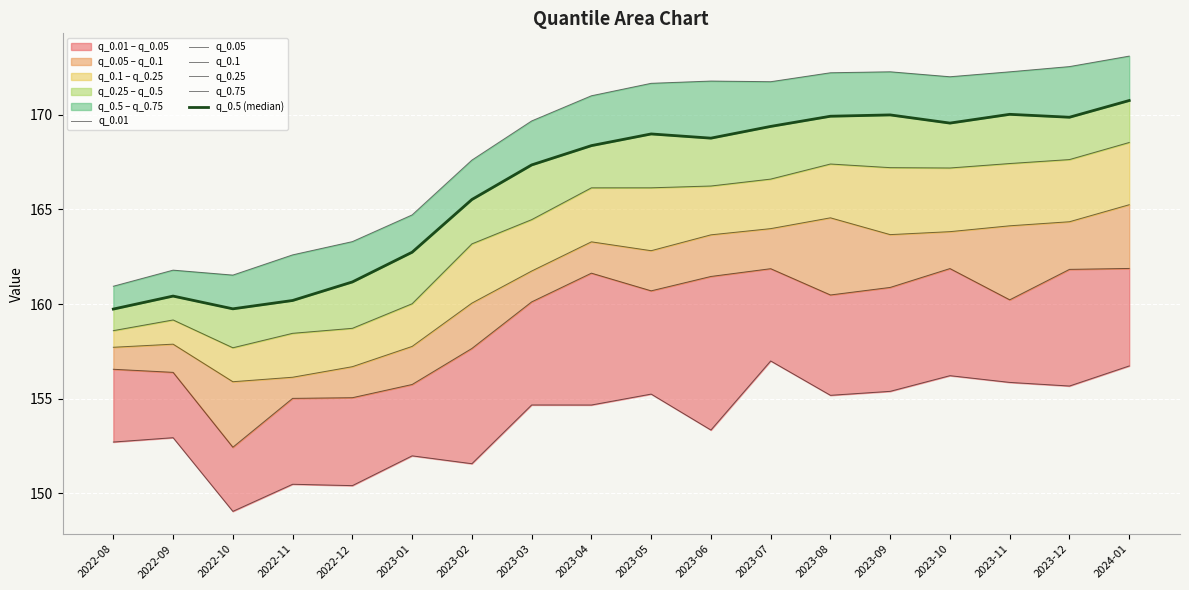

True or false: q_0.5 (median) and q_0.1 intersect in this chart.

False